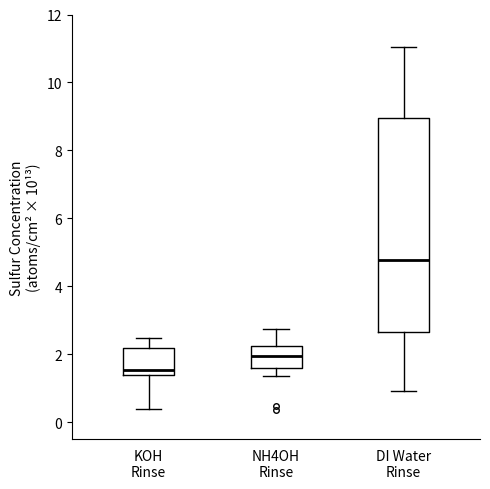

Where does the lower whisker of the box for KOH Rinse end on the y-axis? The values are not printed on the chart, so give them approximately, as read against the axis.

0.4